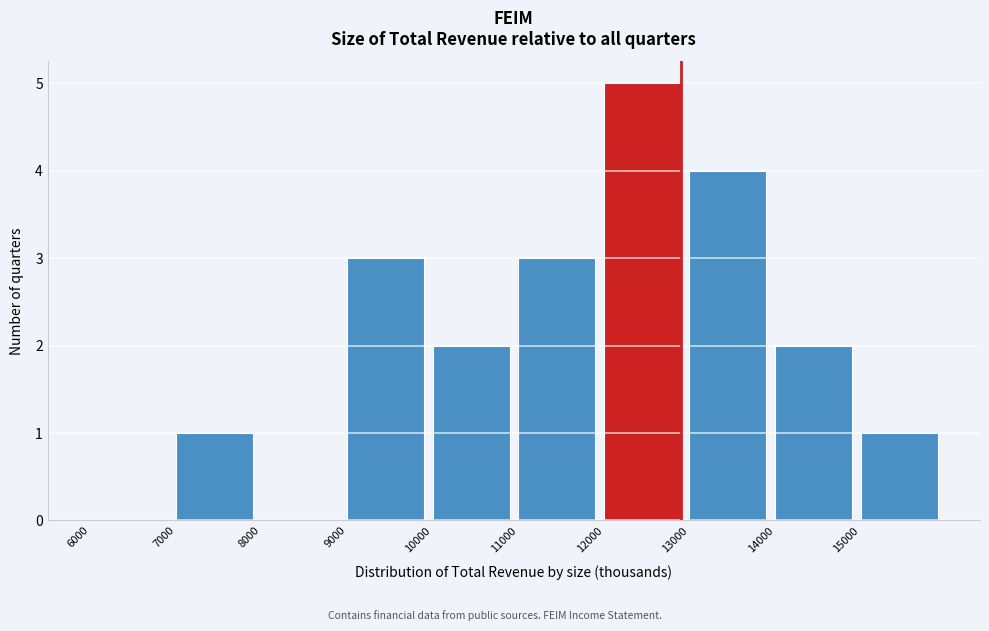

Which range on the x-axis has the tallest bar?

12000 to 13000